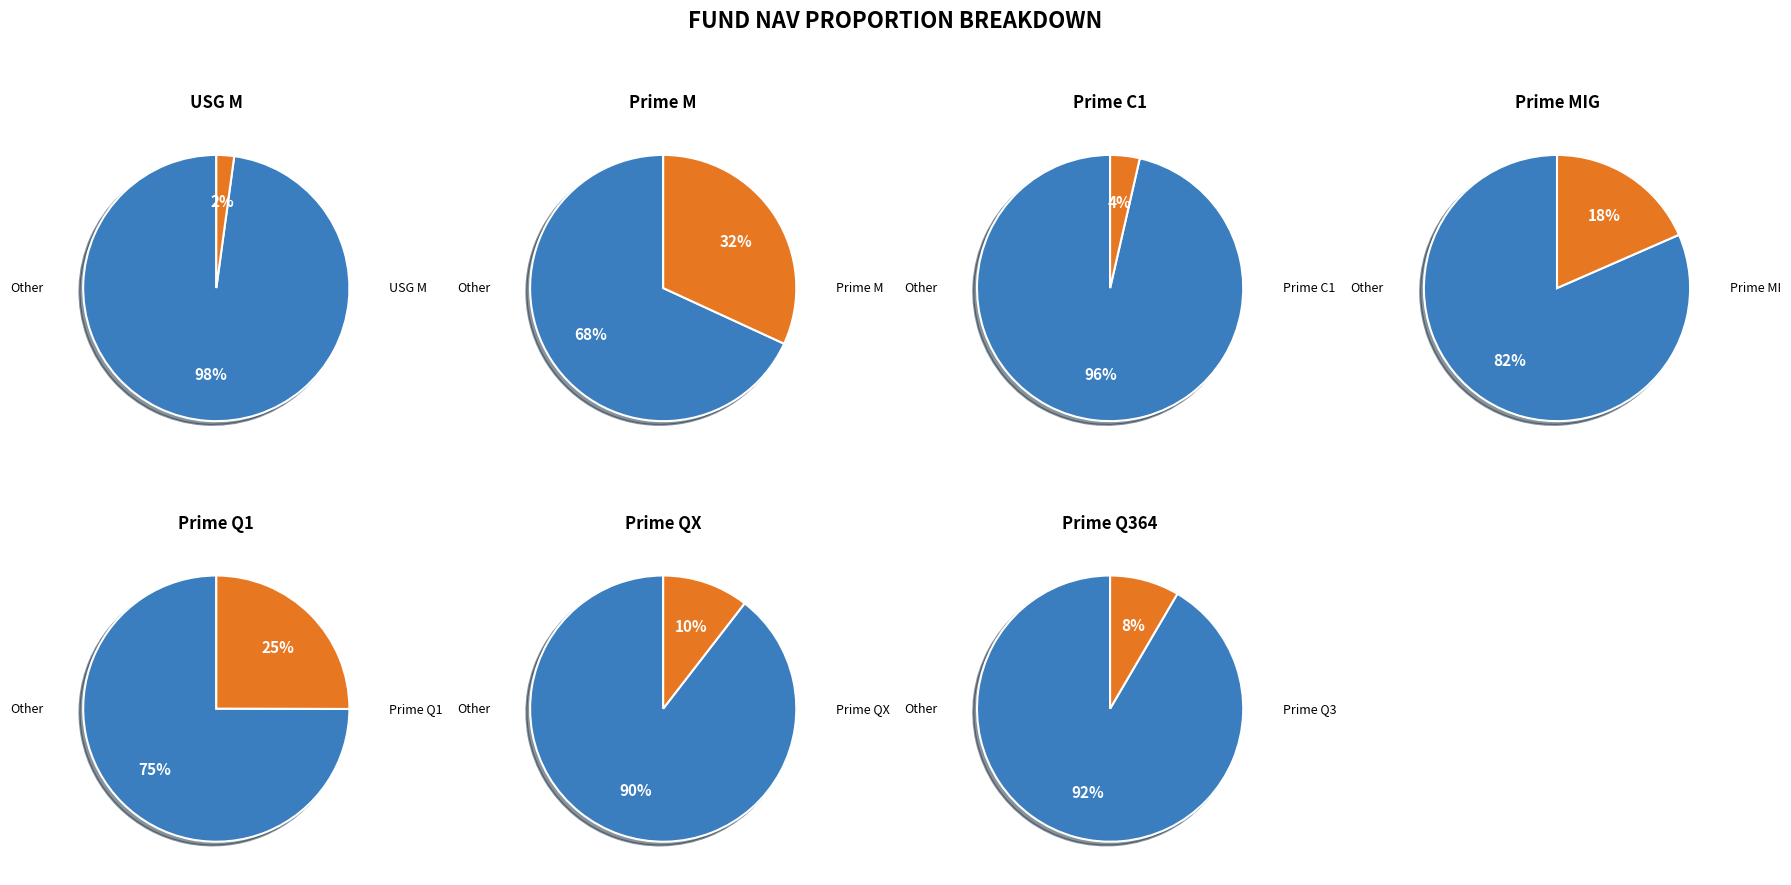

Which slice is the largest?

Prime M